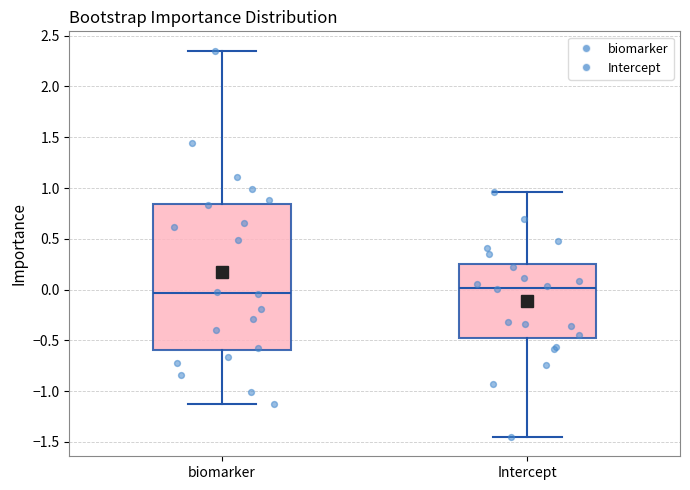

Reading left to right, transcribe this box plot: for each box, give where its median line is, the range the box spans, and where its two whiskers end, as read against the y-axis. The values are not printed on the chart, so give them approximately, as read against the axis.

biomarker: median -0.05, box -0.60 to 0.85, whiskers -1.15 to 2.35
Intercept: median 0.00, box -0.50 to 0.25, whiskers -1.45 to 0.95